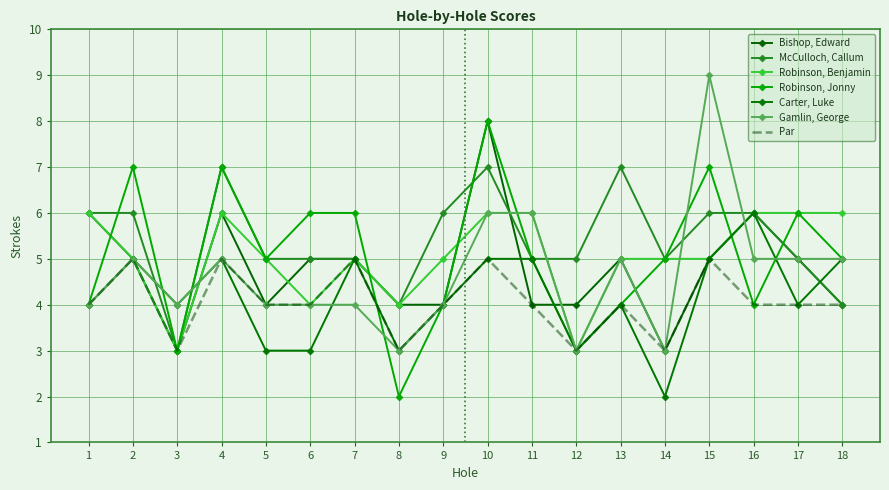

At which category does the chart reach its peak across all series?

15